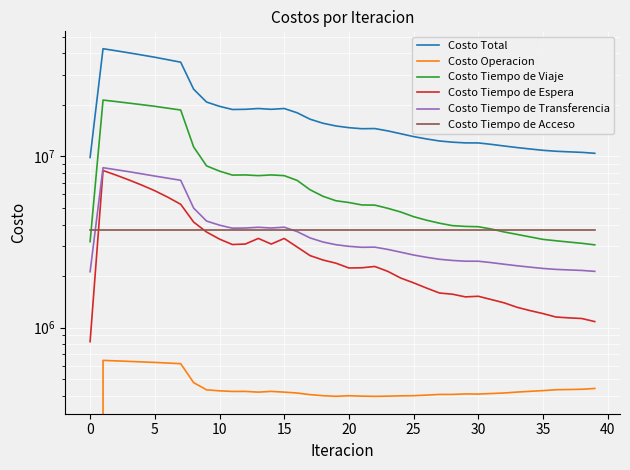

Is it true that Costo Tiempo de Acceso equals 3725753.7 at 36?

True